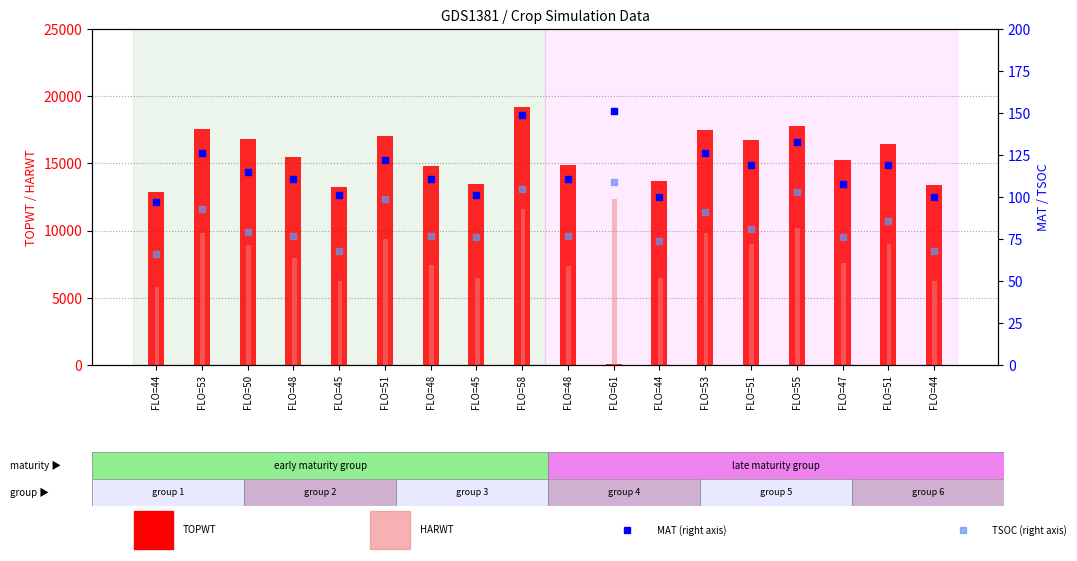

Is the value of HARWT at FLO=45 greater than the value of TSOC (right) at FLO=61?

Yes